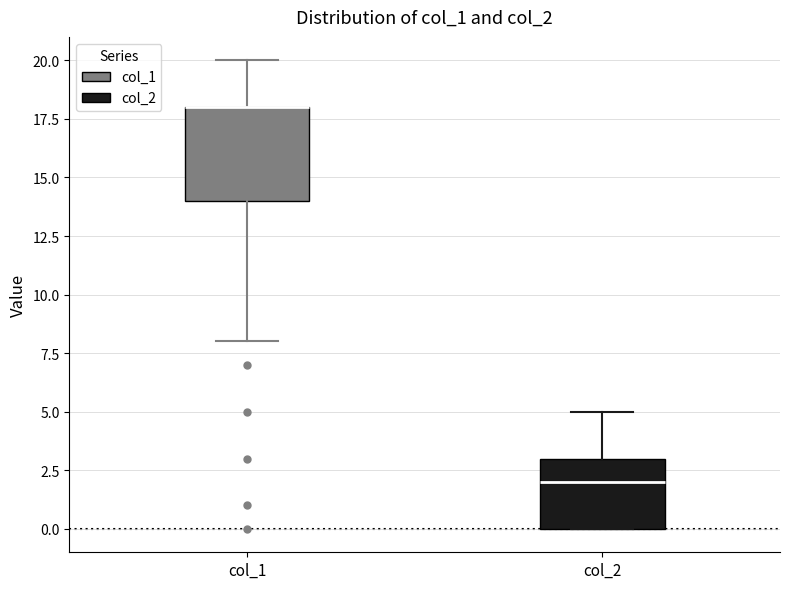

Reading left to right, transcribe this box plot: for each box, give where its median line is, the range the box spans, and where its two whiskers end, as read against the y-axis. The values are not printed on the chart, so give them approximately, as read against the axis.

col_1: median 18 (drawn on the box's upper edge), box 14 to 18, whiskers 8 to 20
col_2: median 2, box 0 to 3, whiskers 0 to 5